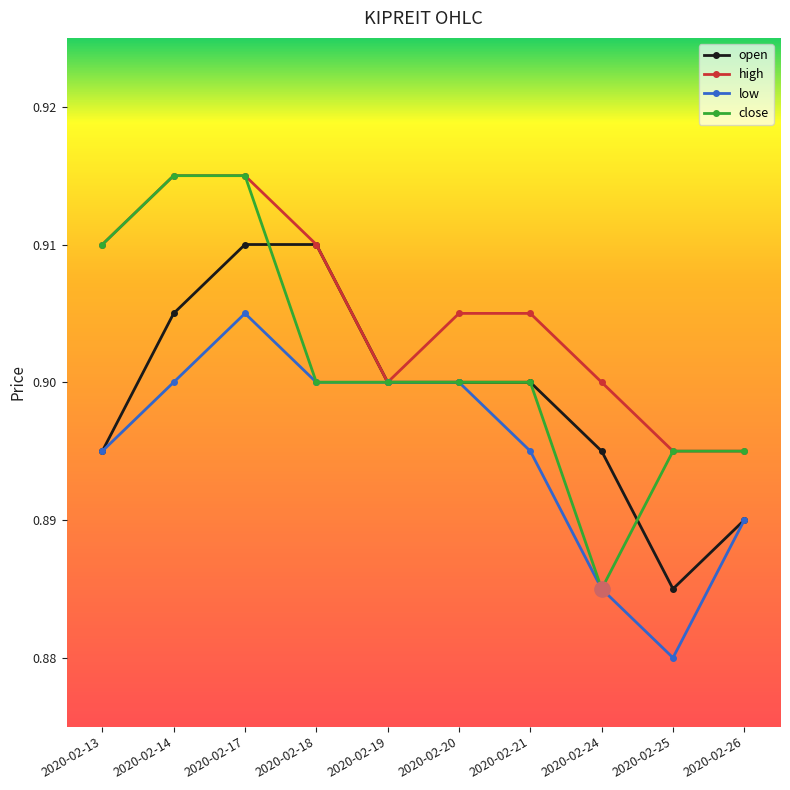

What are all the series names shown in the legend?

open, high, low, close